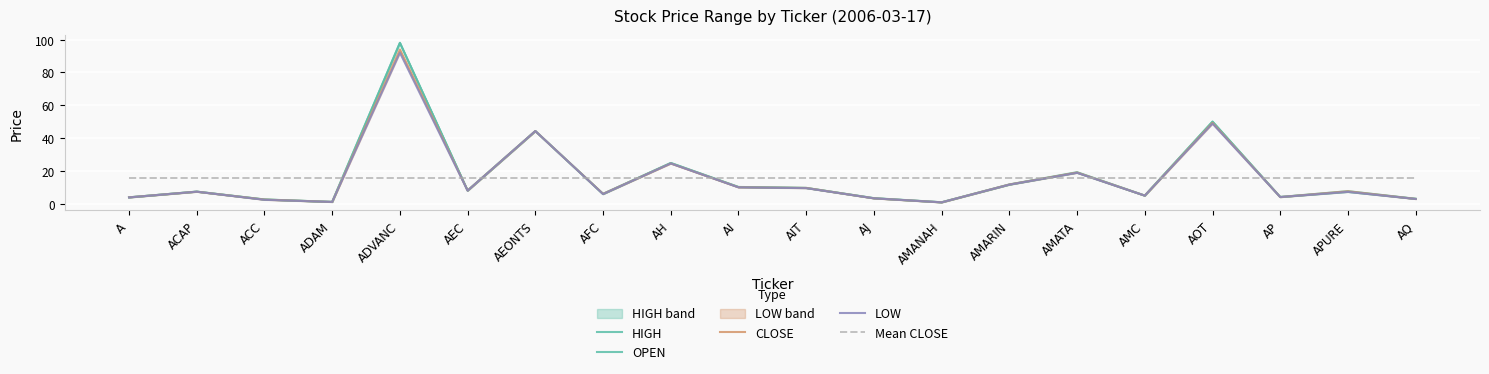

True or false: LOW and CLOSE intersect in this chart.

False